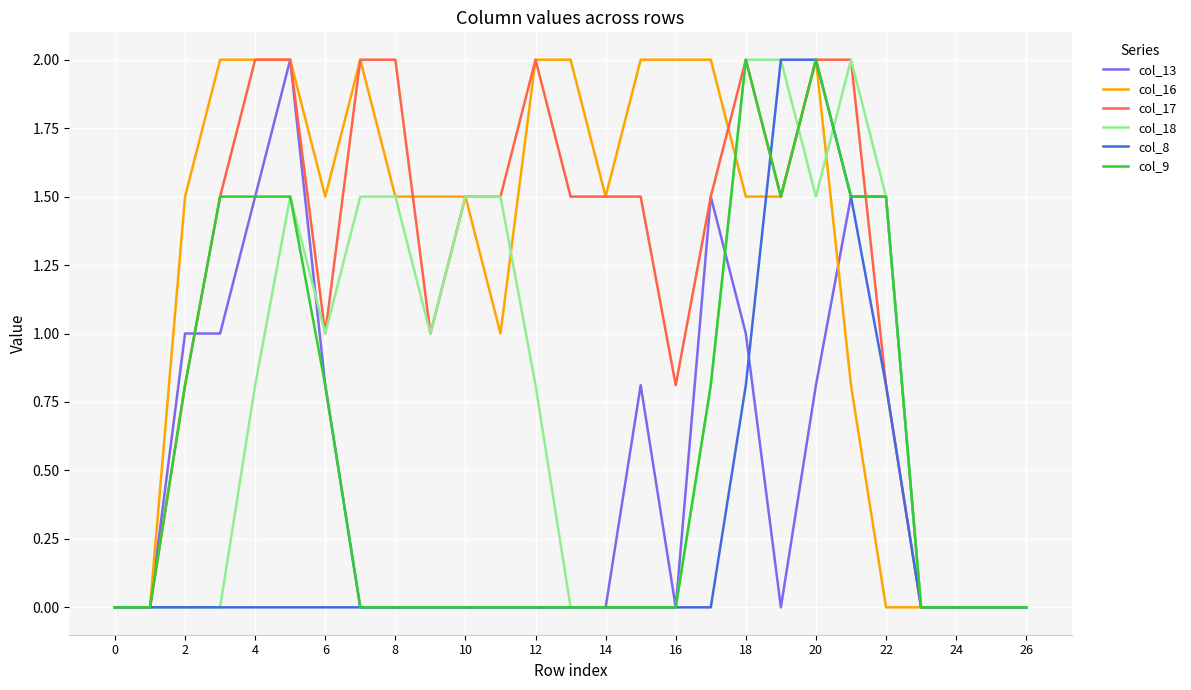

What is the maximum value shown in the chart?

2.0